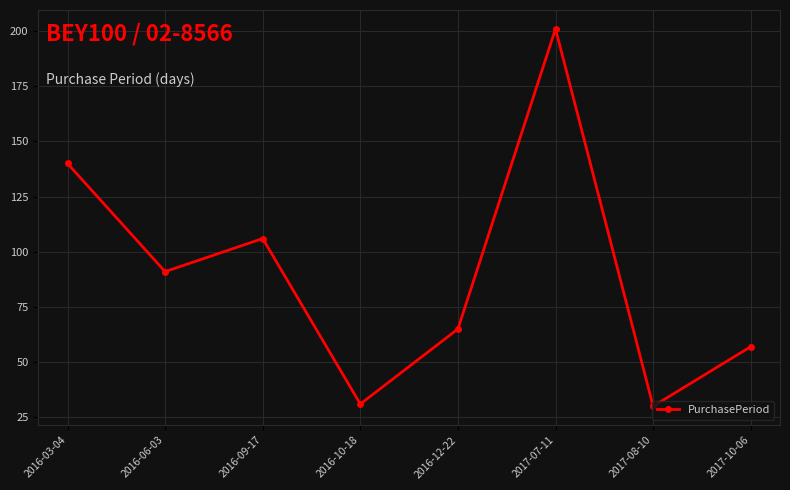

Between 2017-07-11 and 2017-10-06, which is larger?

2017-07-11